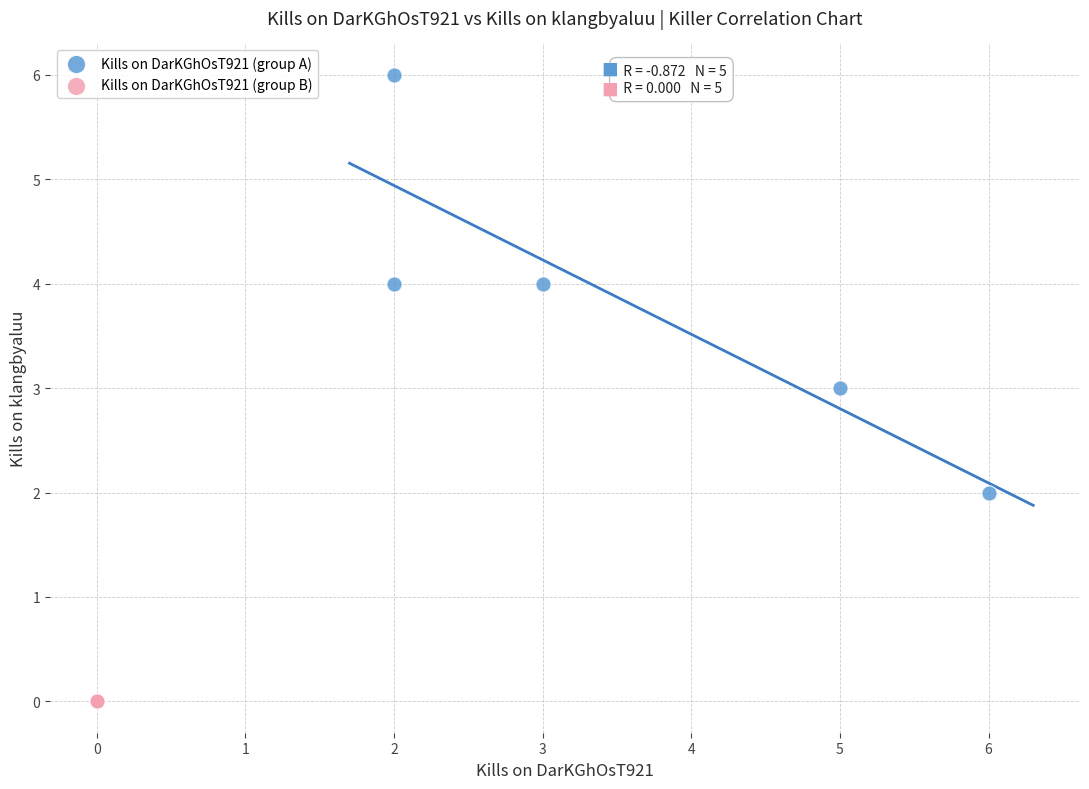

Which series contains the highest Y value?

Kills on DarKGhOsT921 (group A)